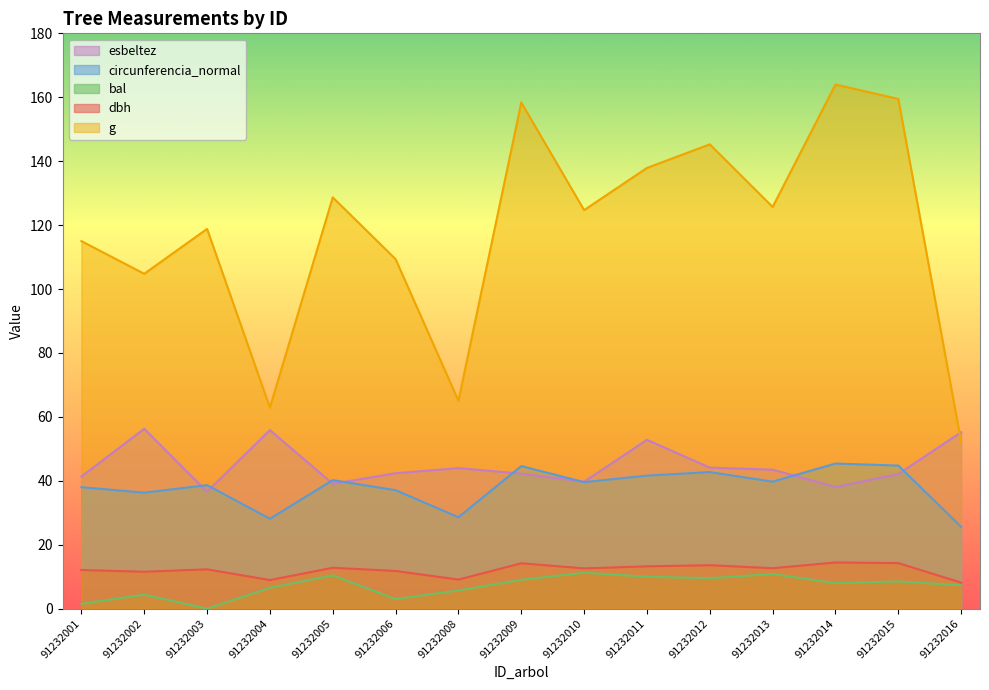

Does the chart have visible grid lines?

No